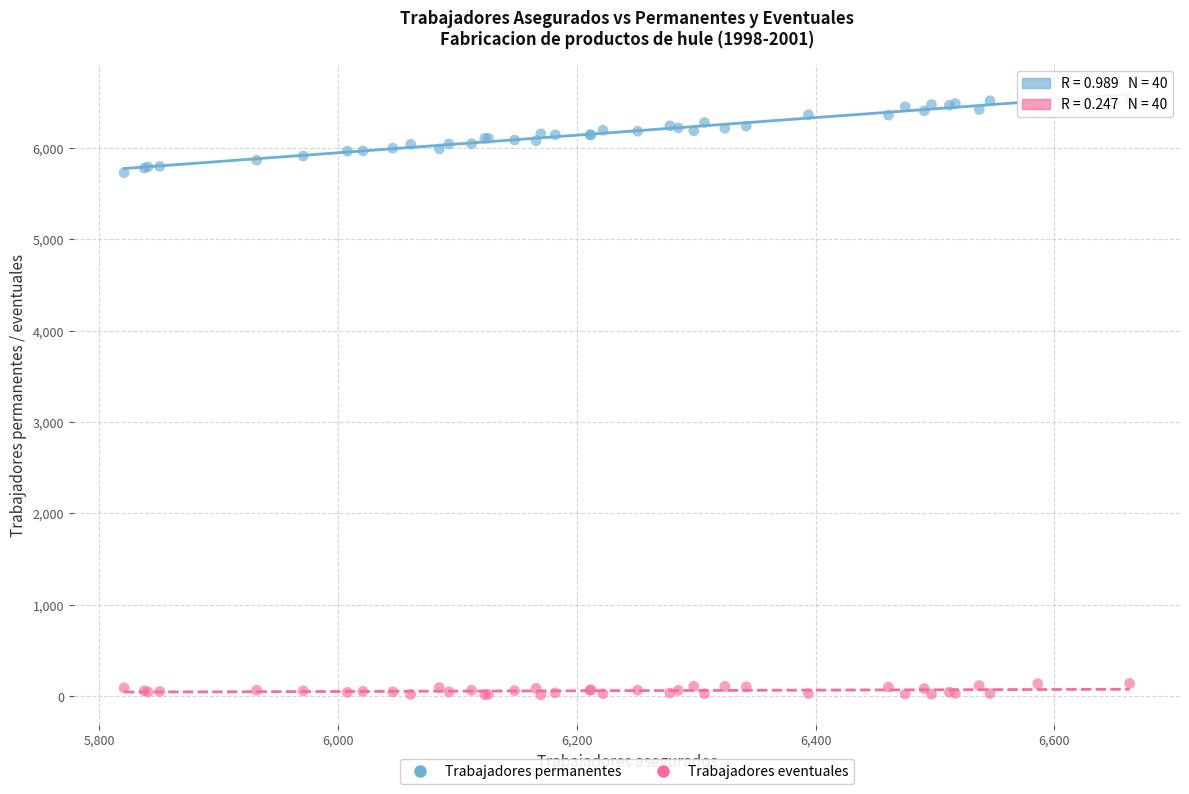

Which series contains the lowest Y value?

Trabajadores eventuales